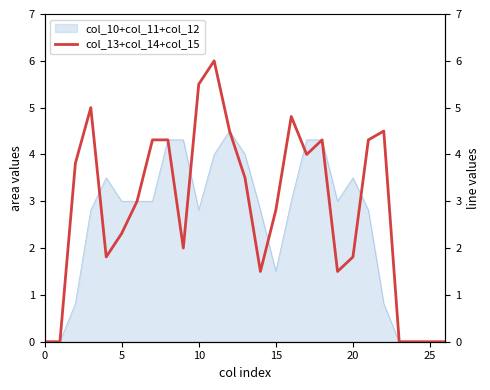

True or false: col_10+col_11+col_12 has a value of 5.0 at 20.

False